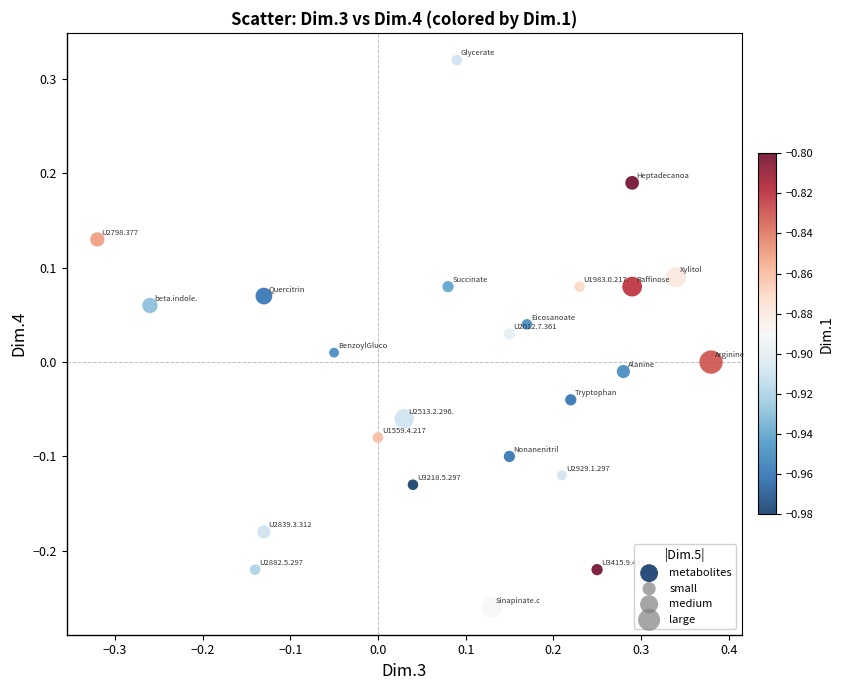

What is the range of X values (max minus min)?

0.7